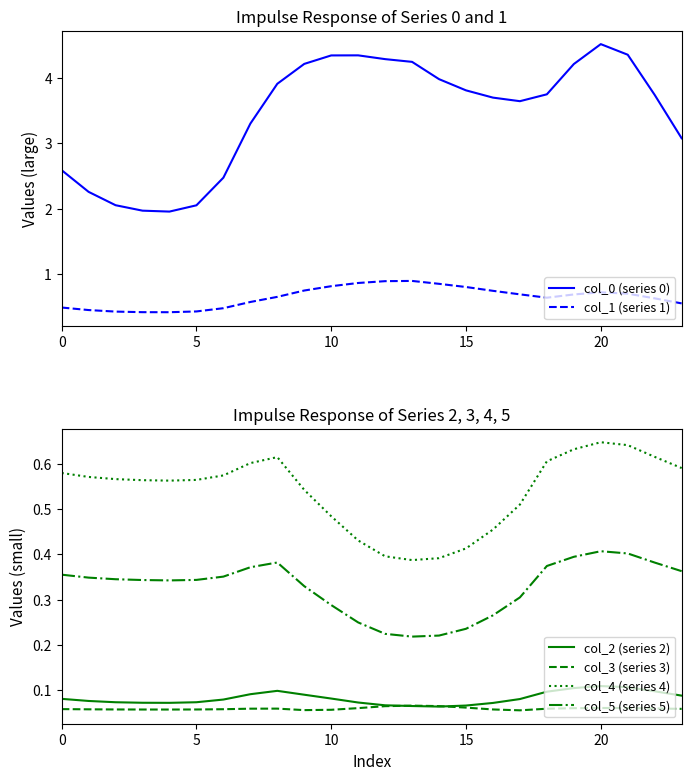

Which has a higher value, 9 or 10?

10